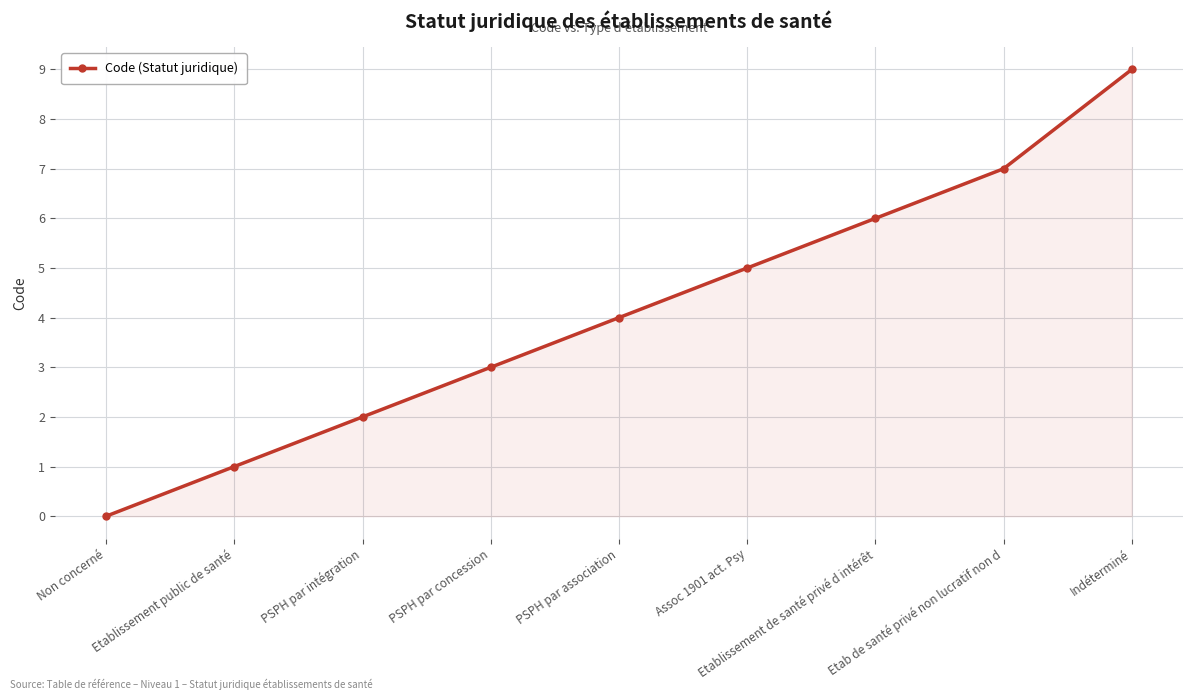

What is the change in value from Etablissement public de santé to Assoc 1901 act. Psy?

+4